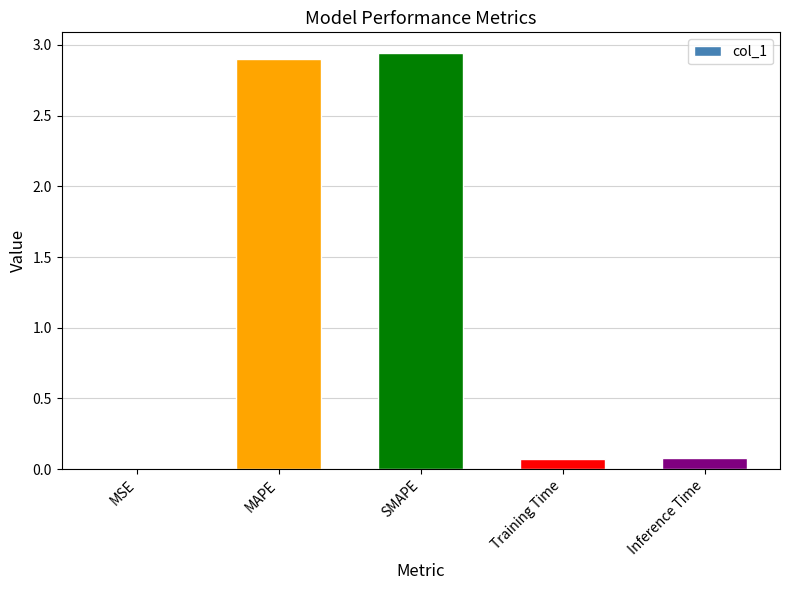

At which category does the chart reach its peak across all series?

SMAPE